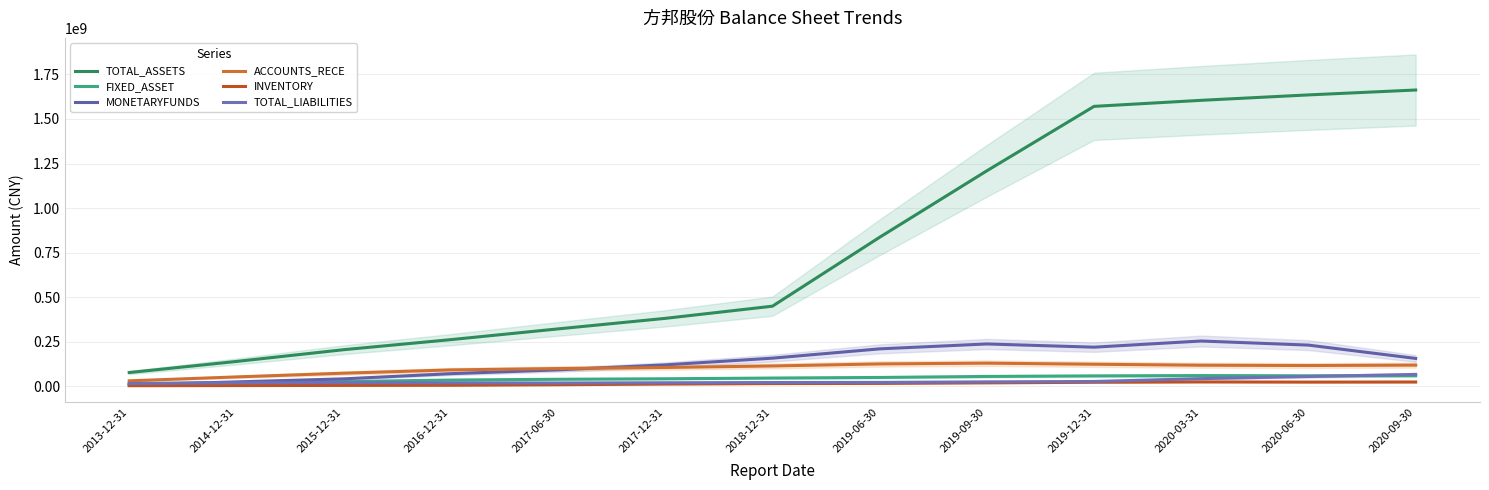

What position from the left is 2019-12-31?

10